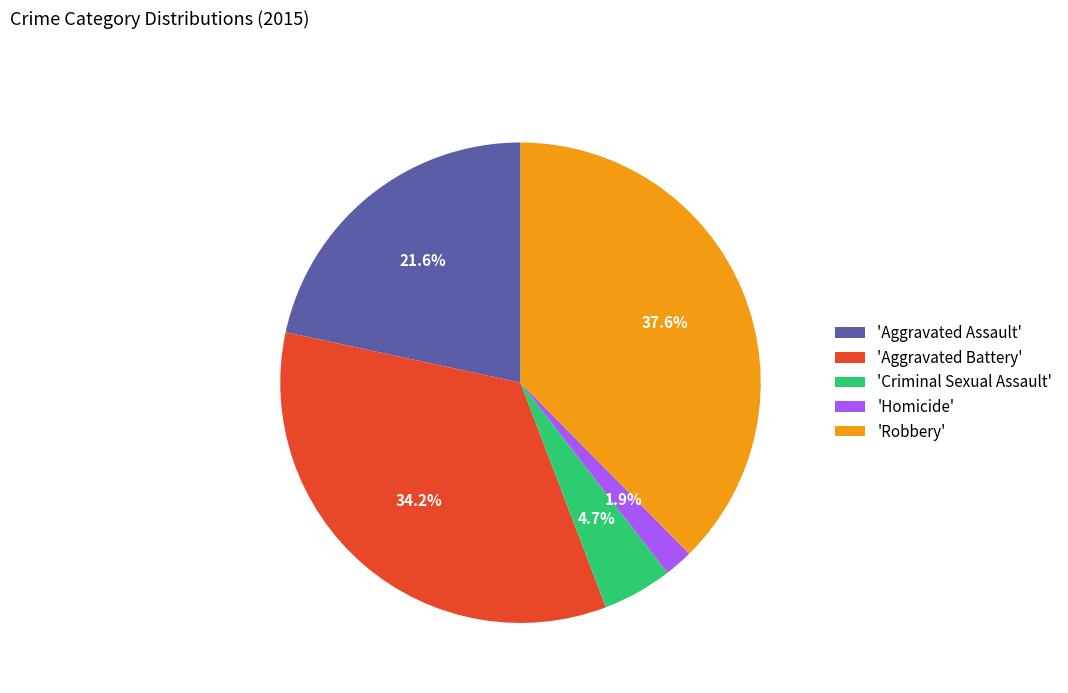

To the nearest percent, what is the difference between the largest and smallest slice percentages?

36%